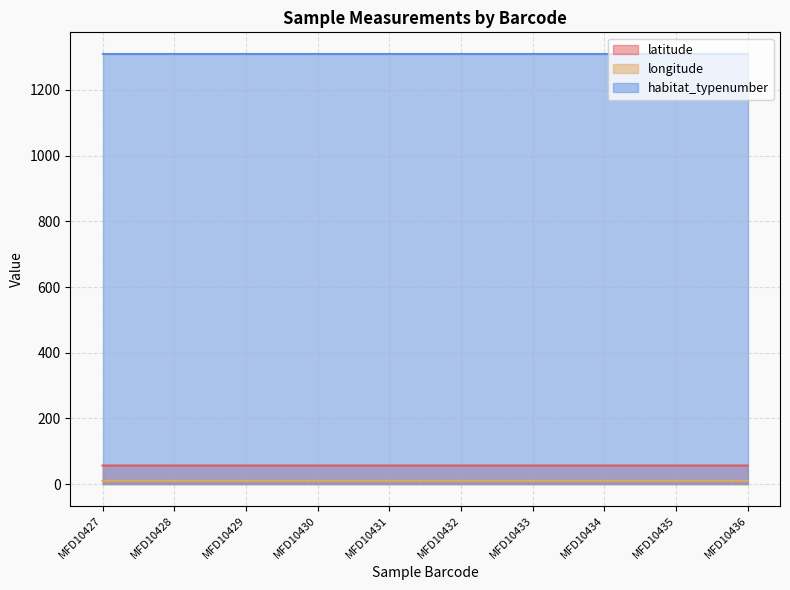

True or false: latitude and longitude intersect in this chart.

False